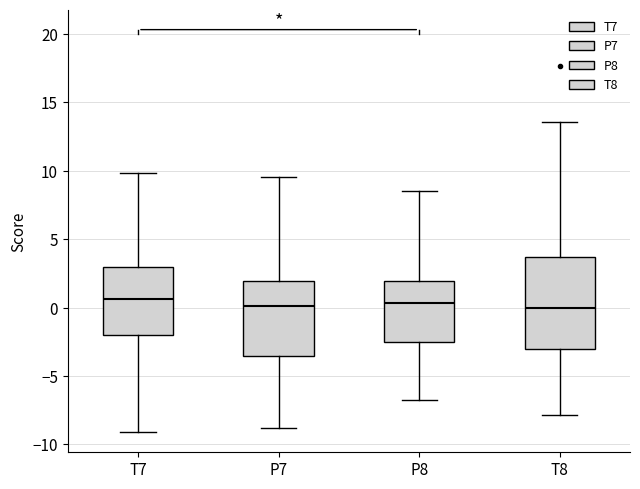

Reading left to right, transcribe this box plot: for each box, give where its median line is, the range the box spans, and where its two whiskers end, as read against the y-axis. The values are not printed on the chart, so give them approximately, as read against the axis.

T7: median 0.5, box -2.0 to 3.0, whiskers -9.0 to 10.0
P7: median 0.0, box -3.5 to 2.0, whiskers -9.0 to 9.5
P8: median 0.5, box -2.5 to 2.0, whiskers -7.0 to 8.5
T8: median 0.0, box -3.0 to 3.5, whiskers -8.0 to 13.5